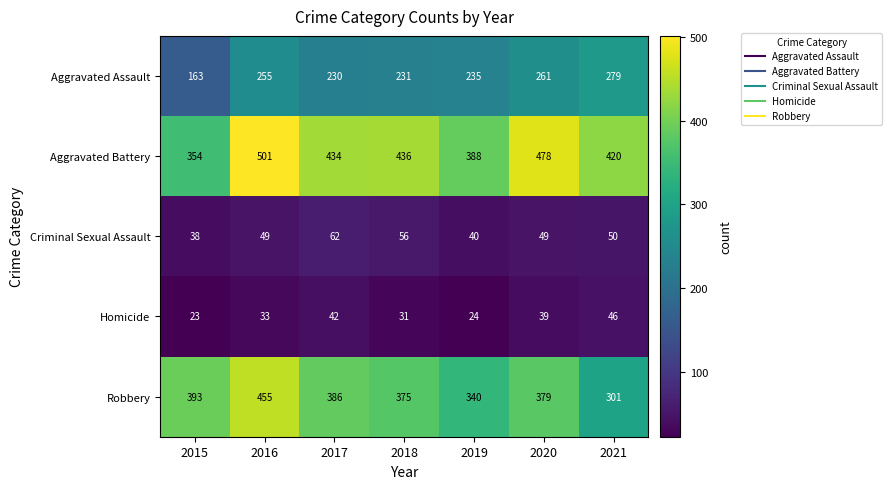

Count the number of data series in this chart.

5